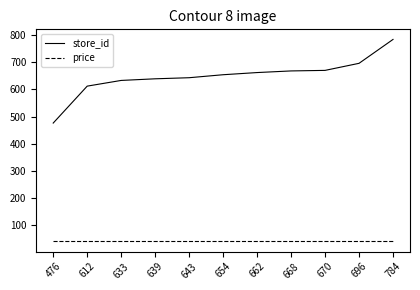

List the series in order of their peak value, highest first.

store_id, price